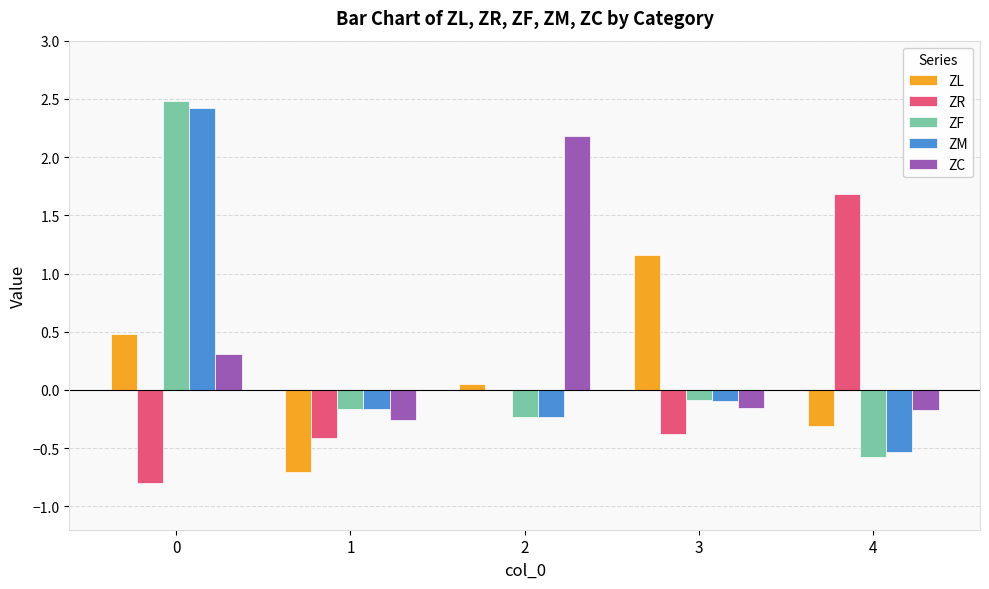

Which series has the largest total across all categories?

ZC